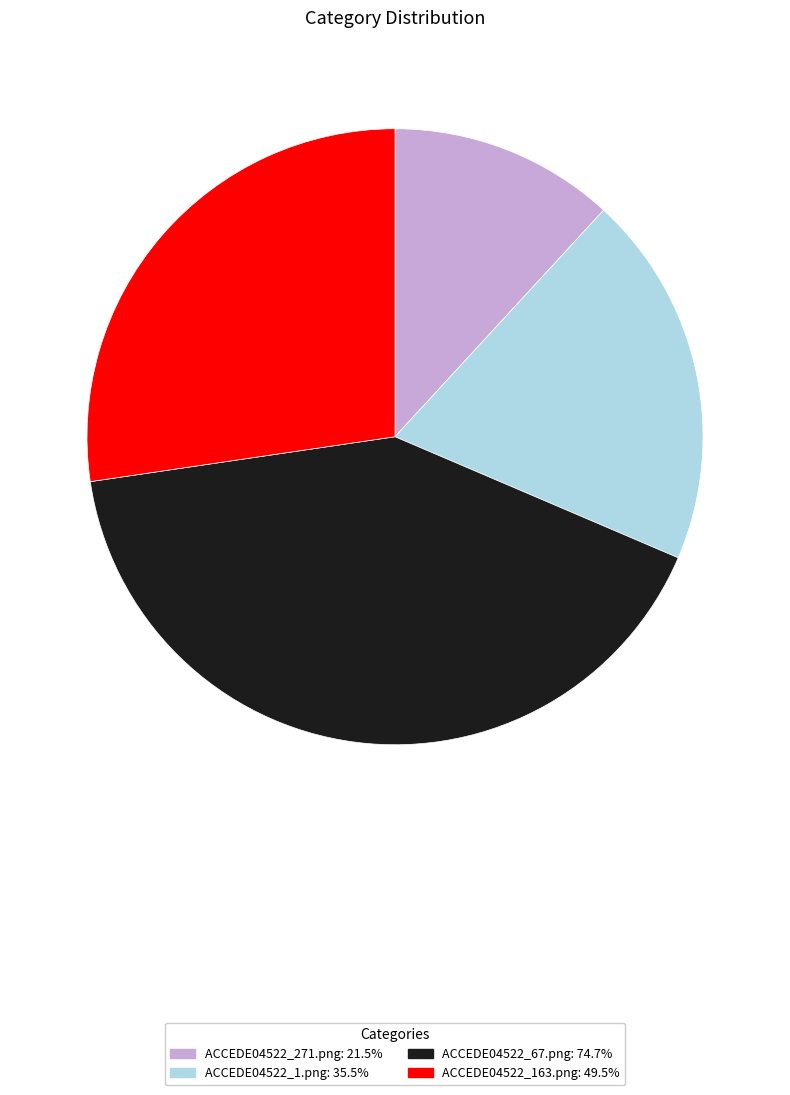

Which slice is the smallest?

ACCEDE04522_271.png